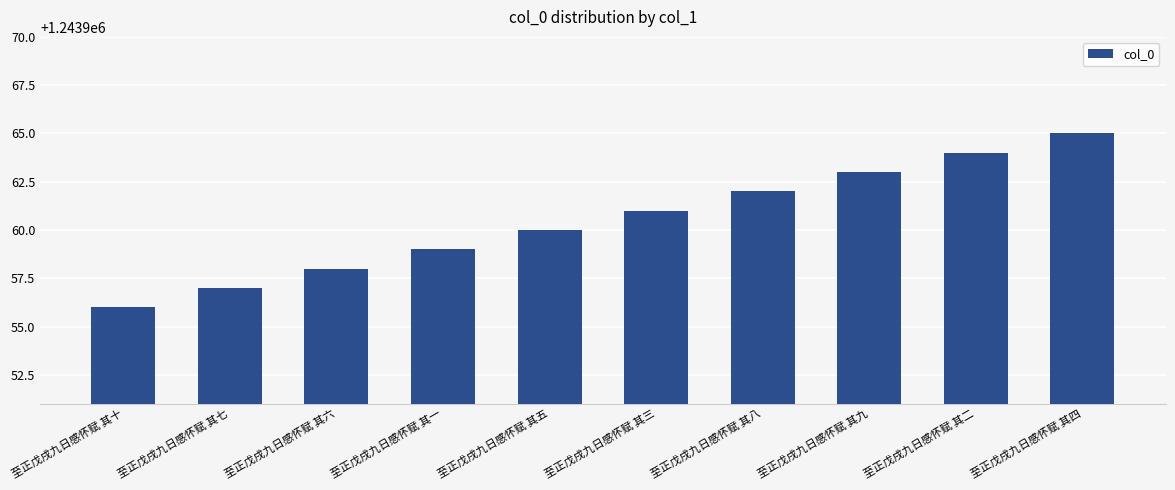

What is the change in value from 至正戊戌九日感怀赋 其十 to 至正戊戌九日感怀赋 其二?

+8